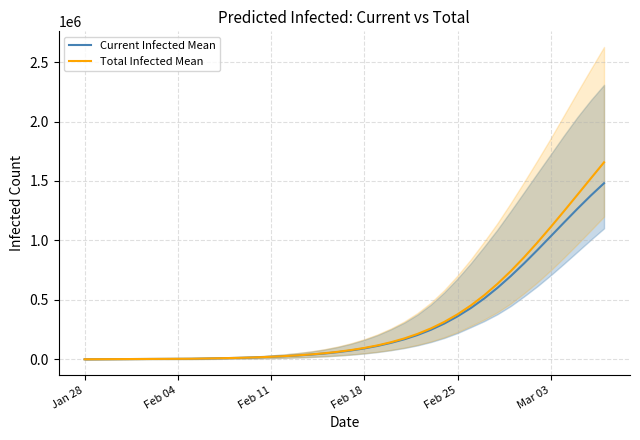

True or false: Current Infected Mean and Total Infected Mean intersect in this chart.

False